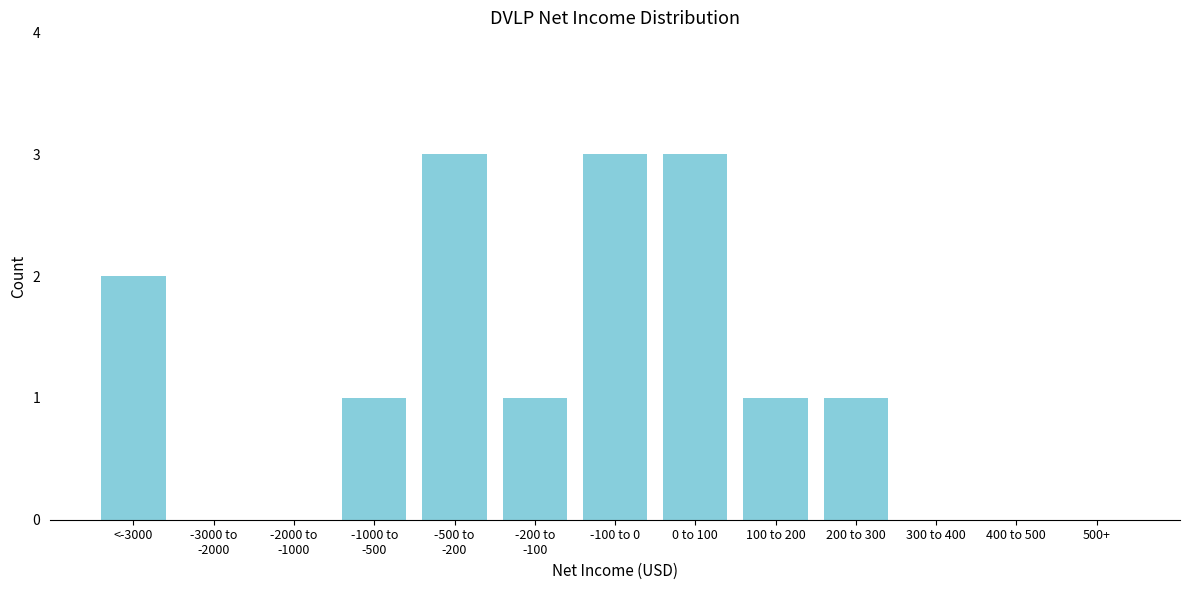

What is the greatest value displayed?

3